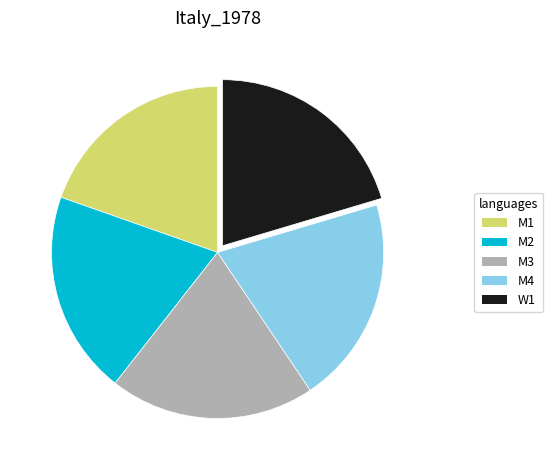

Is there a majority slice in this chart?

No